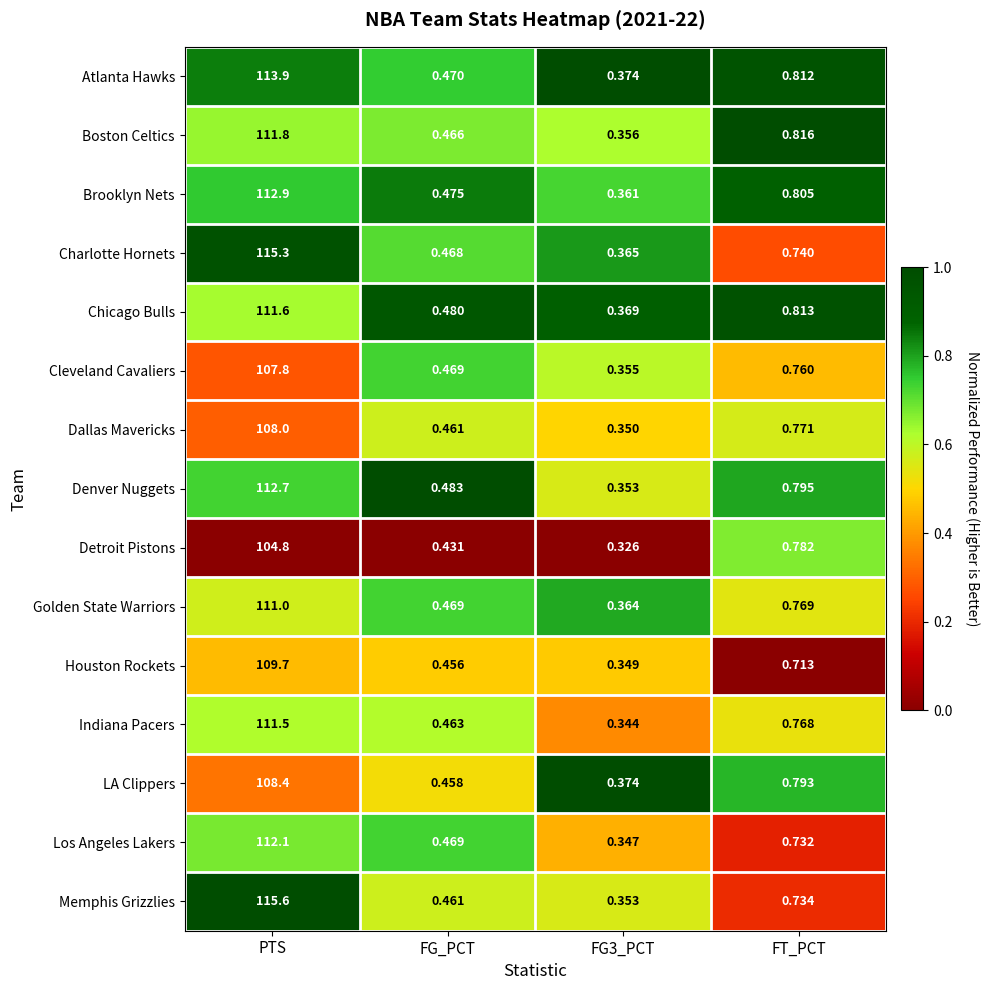

Between FG3_PCT and FT_PCT, which series saw the biggest shift?

Boston Celtics